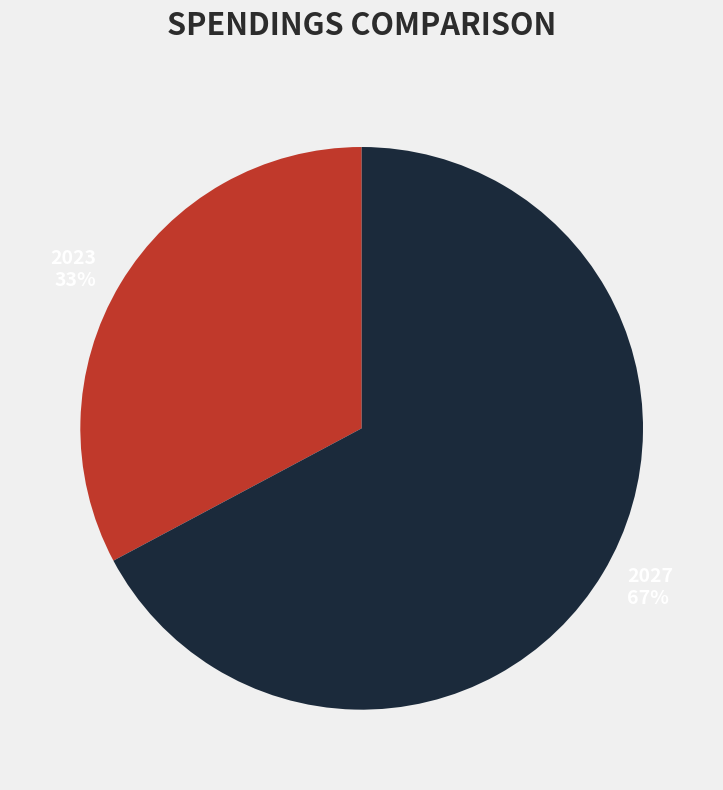

Is it true that 2027 is 61% of the pie?

False